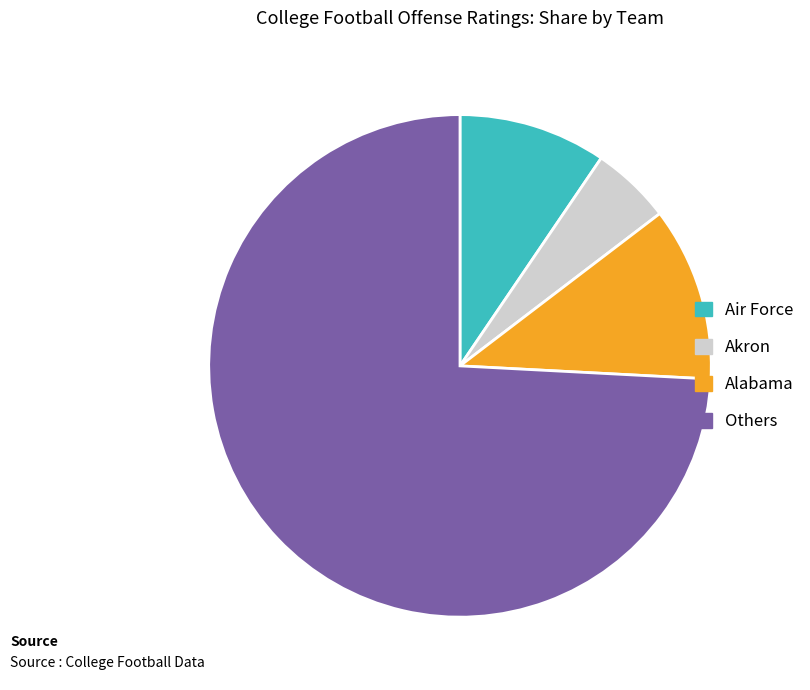

Which slice is the smallest?

Akron